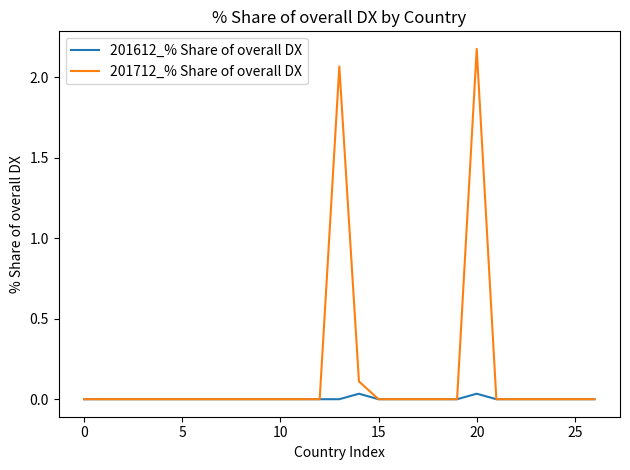

Does the chart have visible grid lines?

No